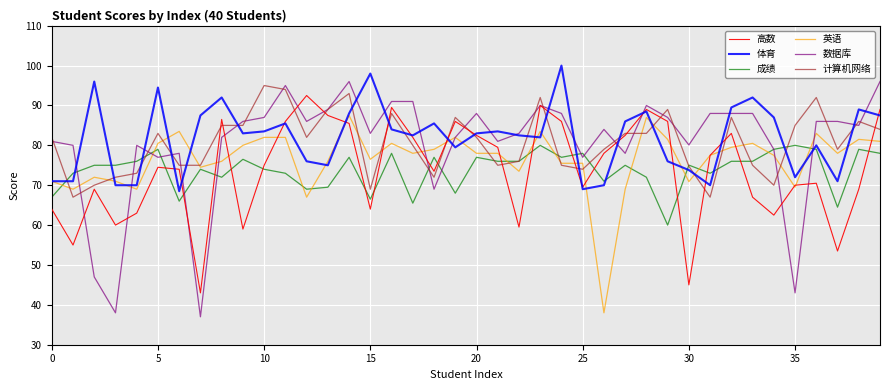

What is the greatest value displayed?

100.0